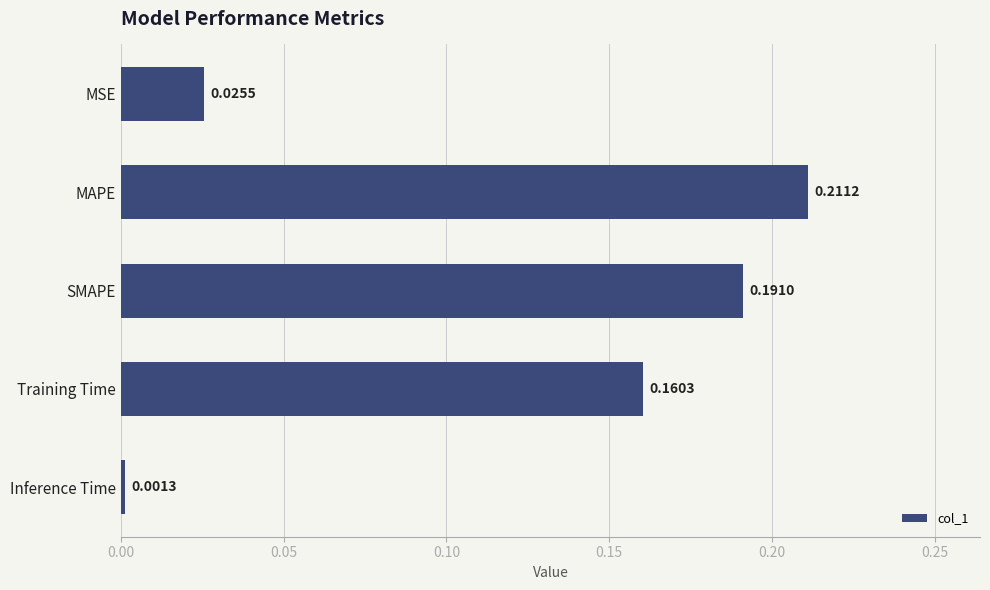

What is the sum of all values?

0.6